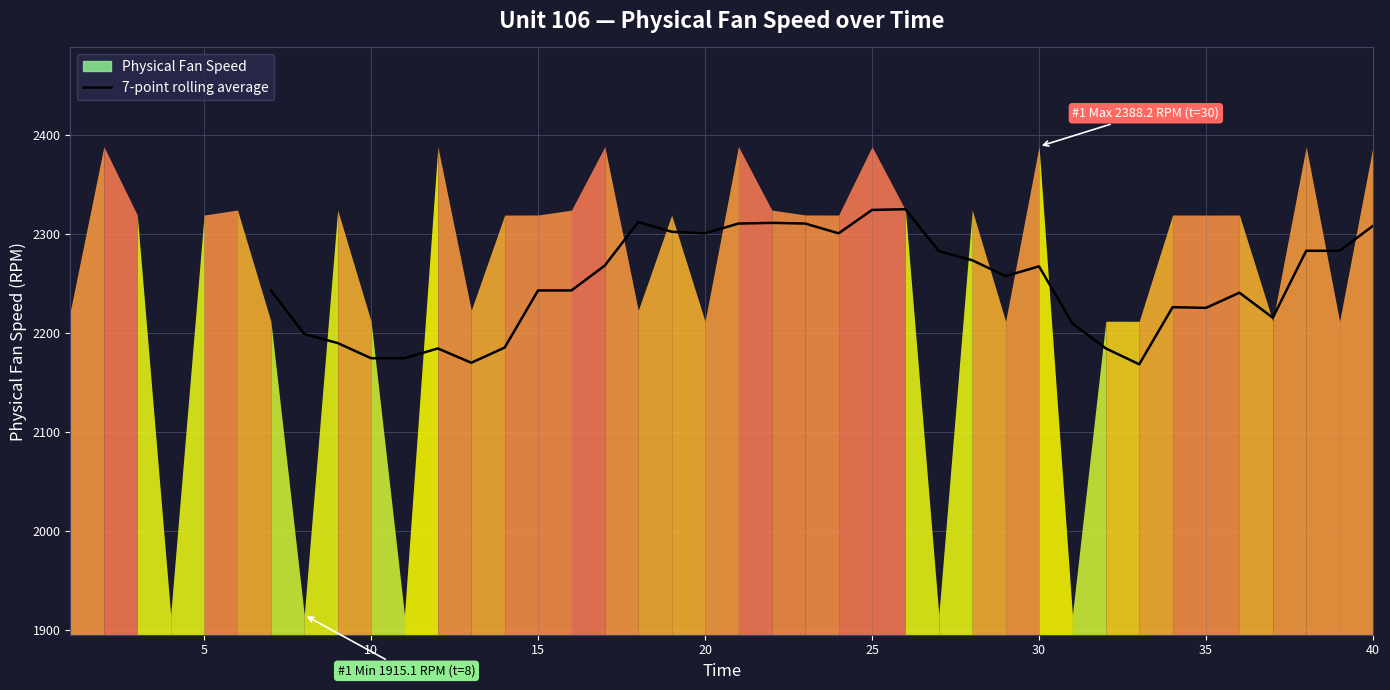

What is the average value?

2249.8